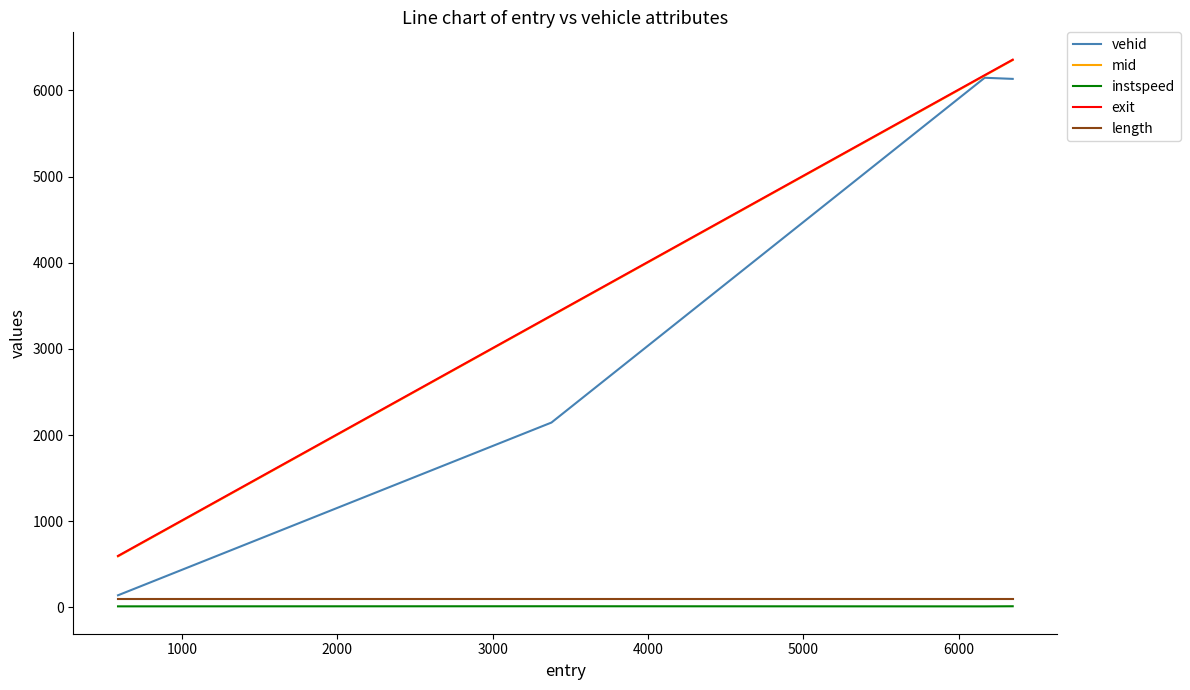

What is the greatest value displayed?

6357.0